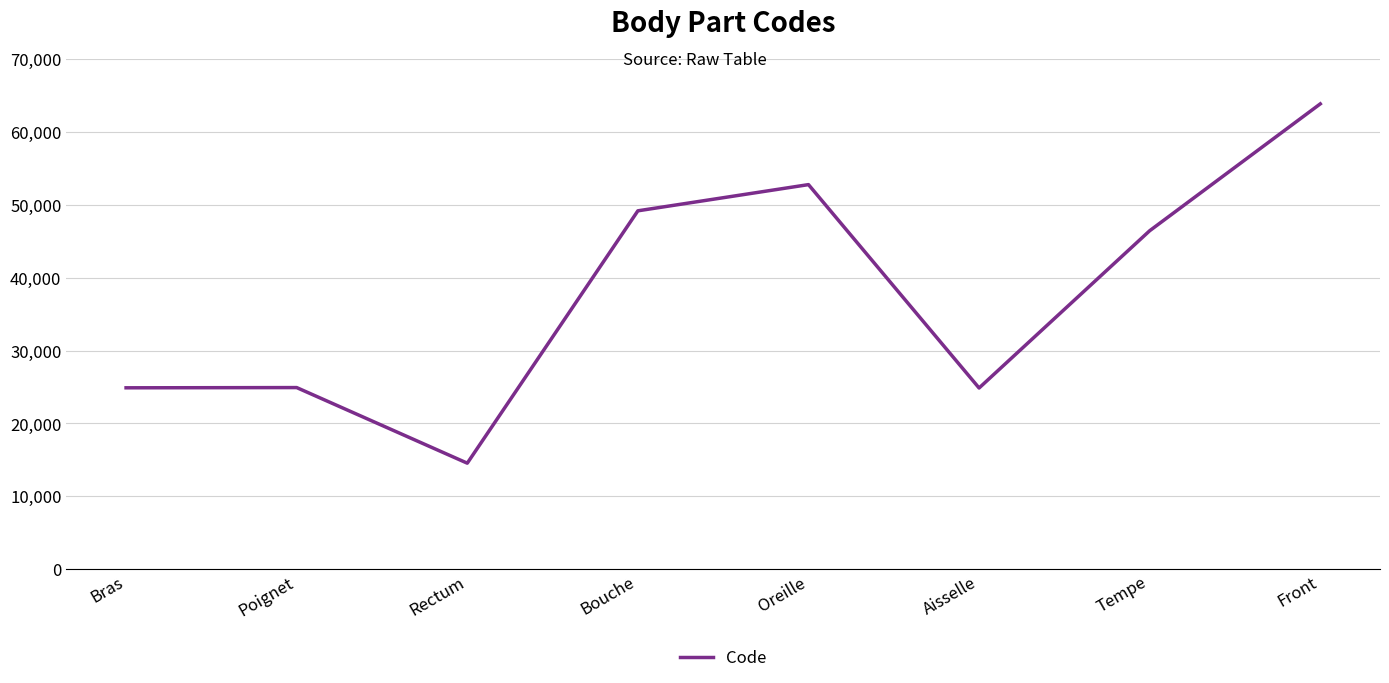

Which label corresponds to the smallest value in the chart?

Rectum